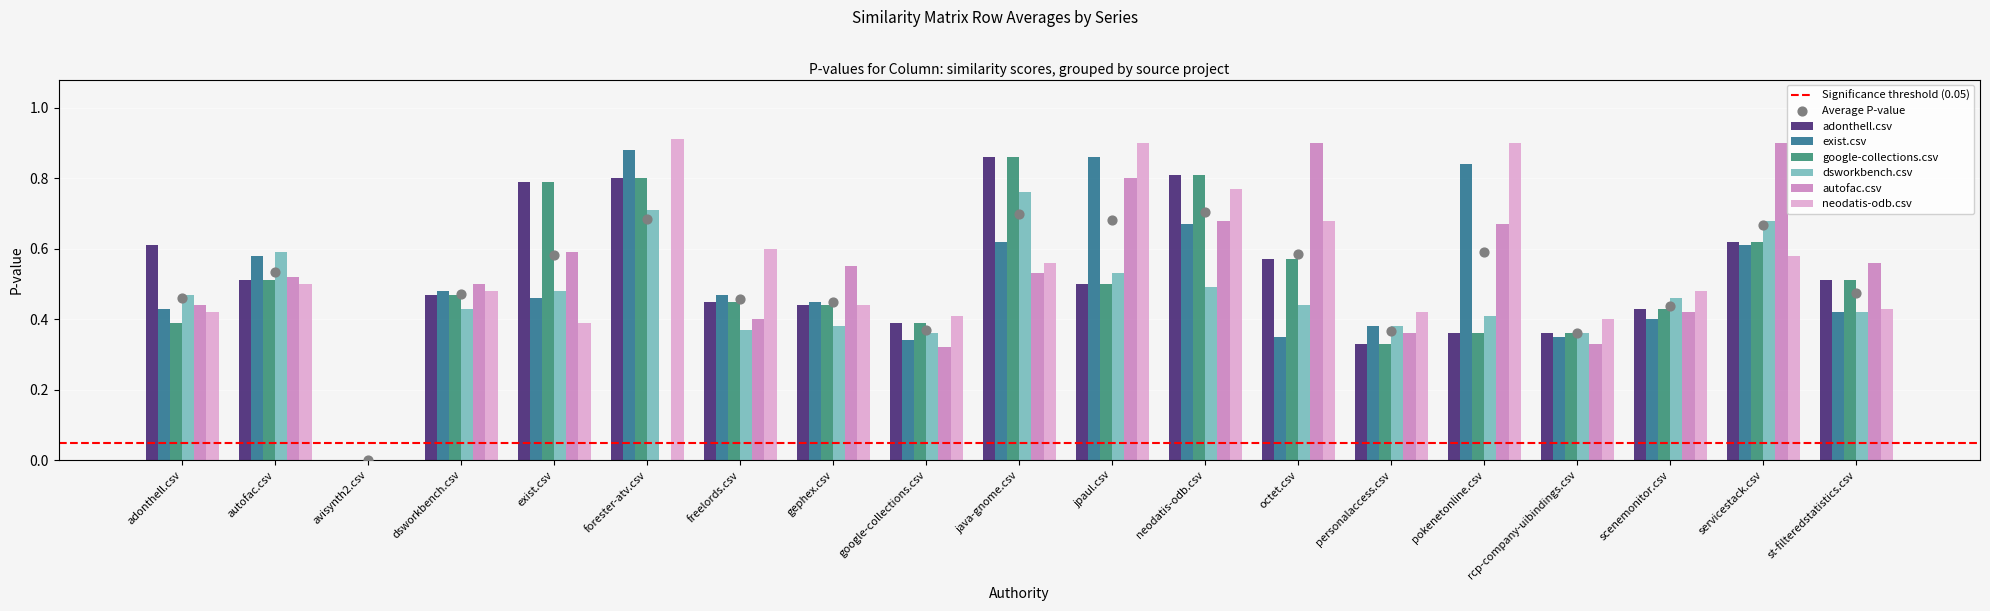

Which series has the largest total across all categories?

neodatis-odb.csv